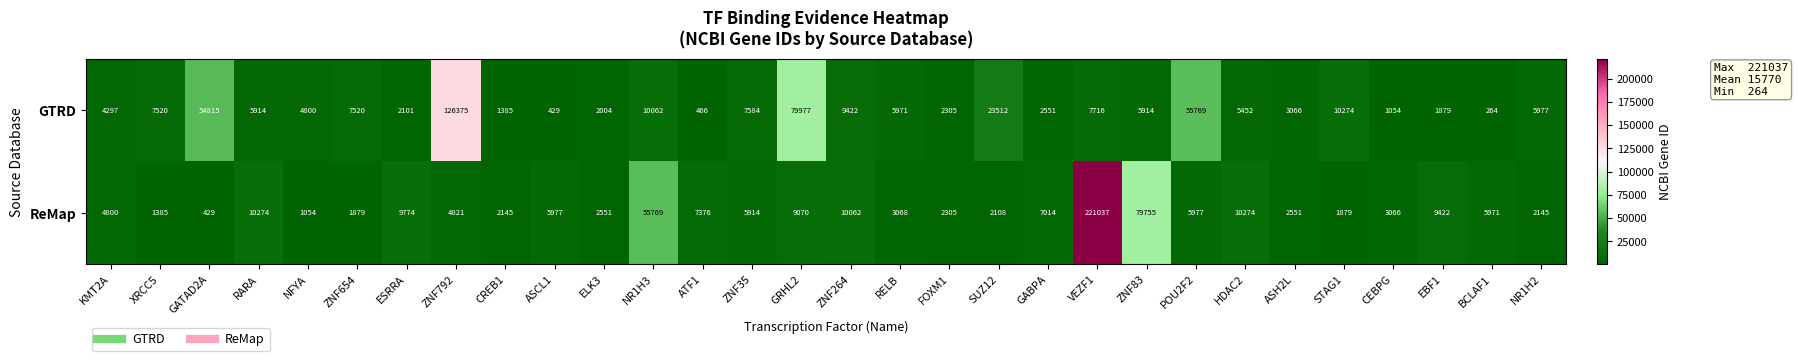

Between ASH2L and NR1H2, which series saw the biggest shift?

GTRD